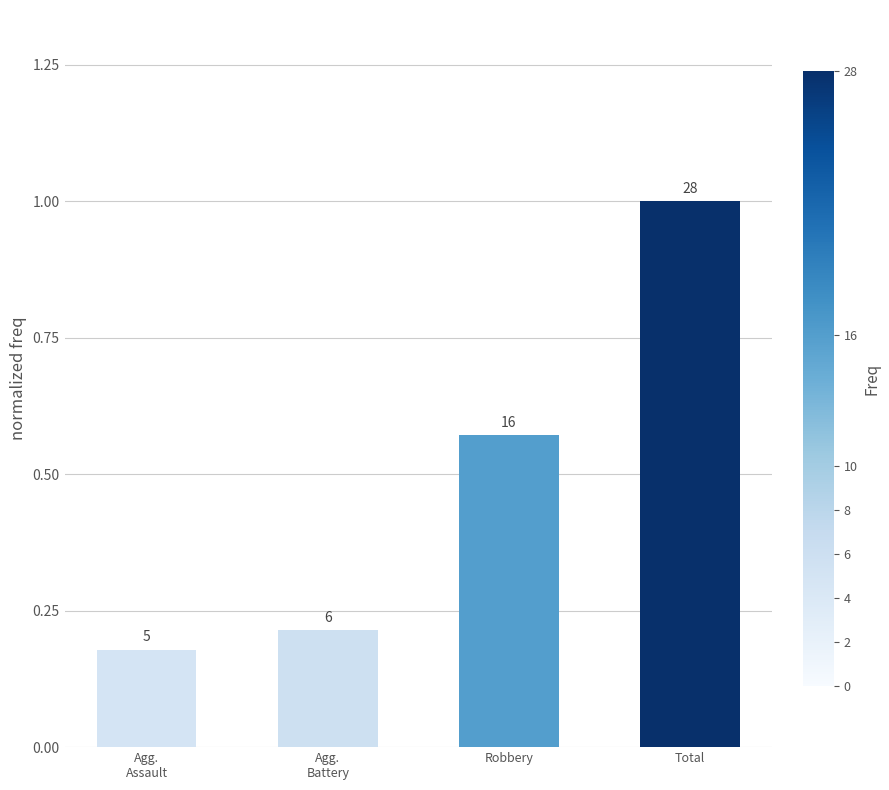

How many bars are there in total?

4